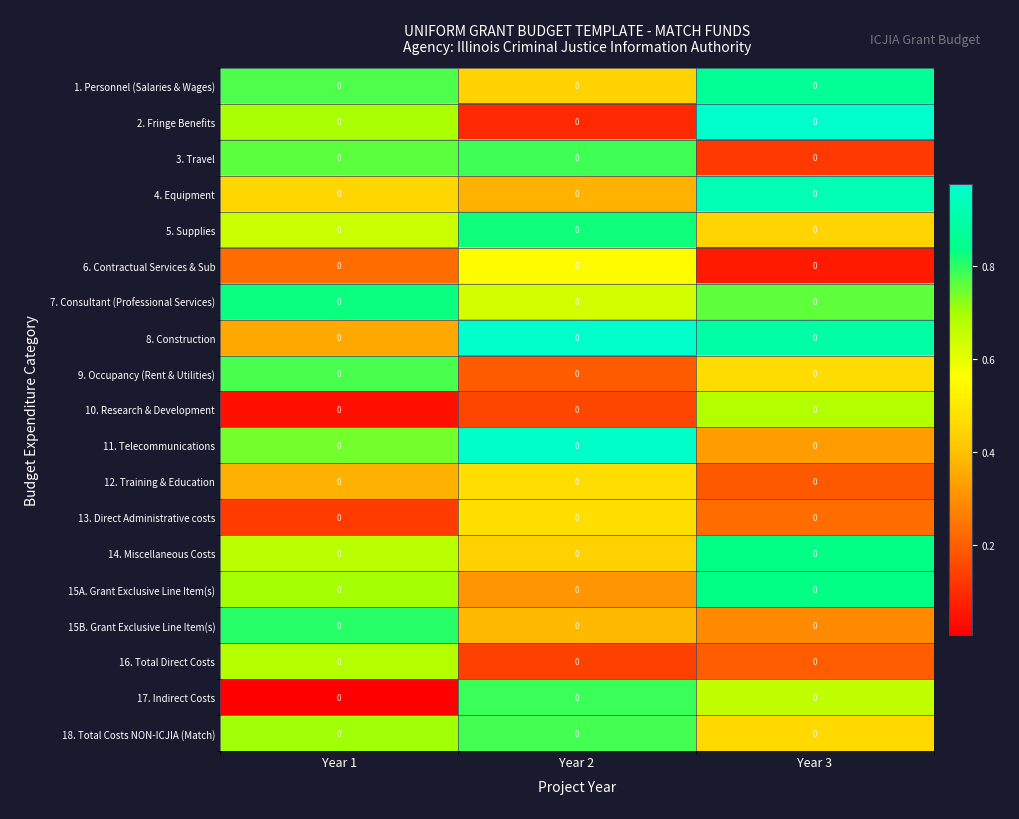

The value of 13. Direct Administrative costs at Year 2 is 0.5. True or false?

True